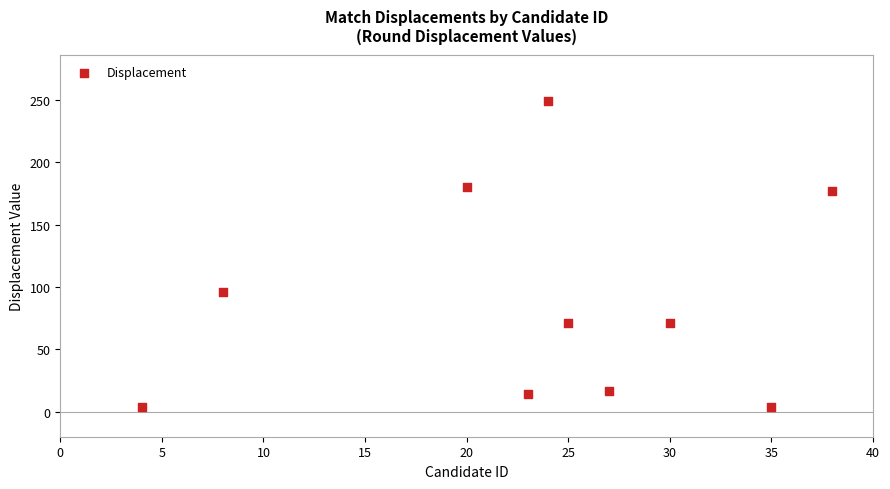

What is the range of Y values (max minus min)?

245